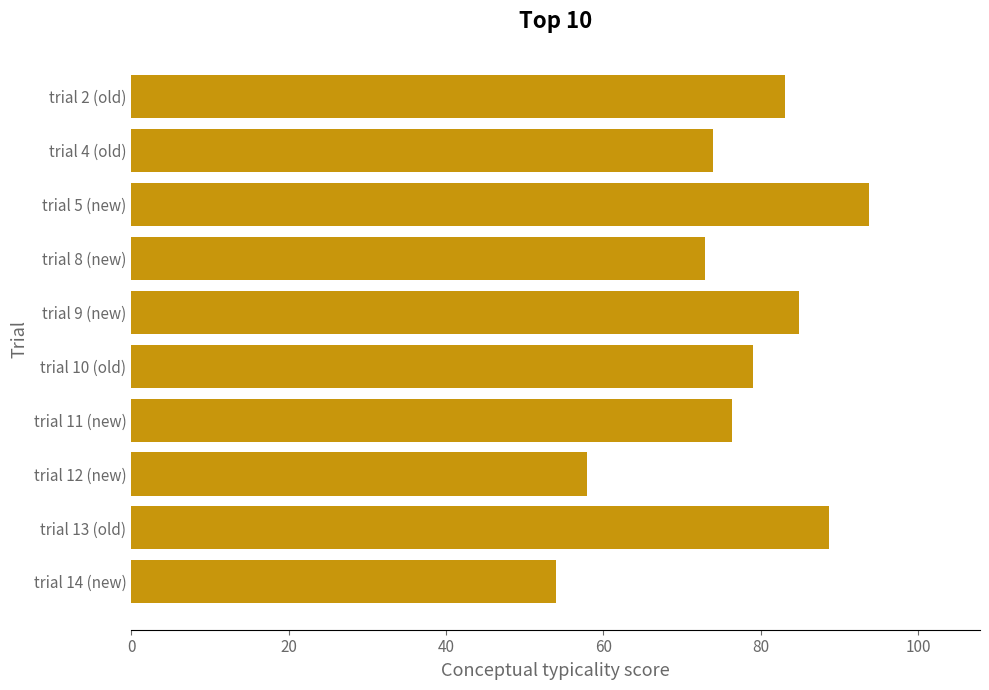

What is the sum of the values at trial 2 (old) and trial 8 (new)?

155.9